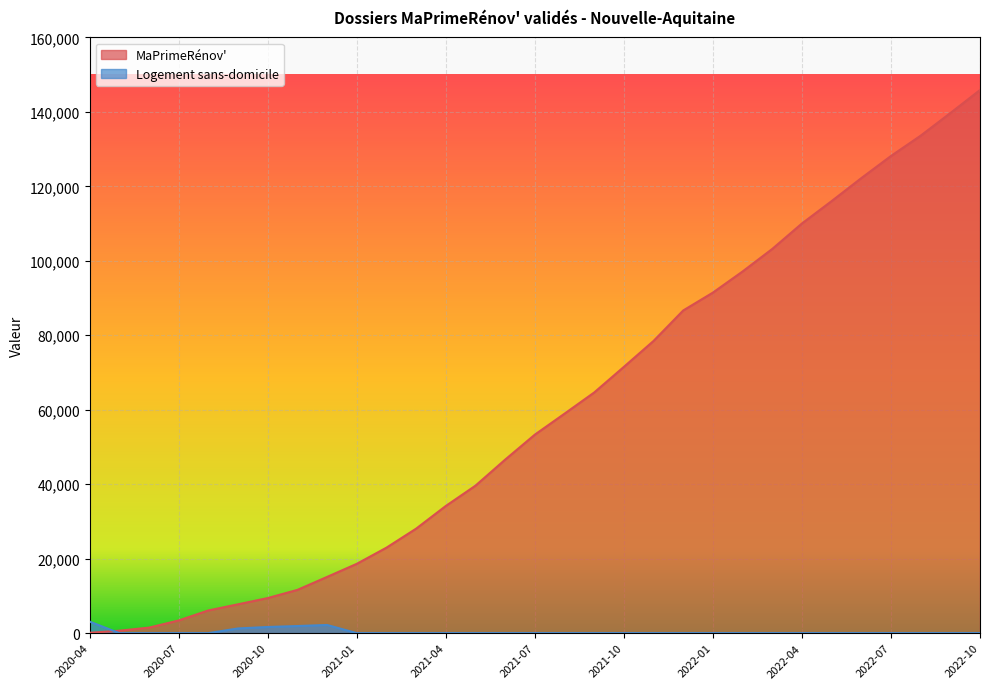

List the labels in order of MaPrimeRénov' value, smallest first.

2020-04, 2020-05, 2020-06, 2020-07, 2020-08, 2020-09, 2020-10, 2020-11, 2020-12, 2021-01, 2021-02, 2021-03, 2021-04, 2021-05, 2021-06, 2021-07, 2021-08, 2021-09, 2021-10, 2021-11, 2021-12, 2022-01, 2022-02, 2022-03, 2022-04, 2022-05, 2022-06, 2022-07, 2022-08, 2022-09, 2022-10